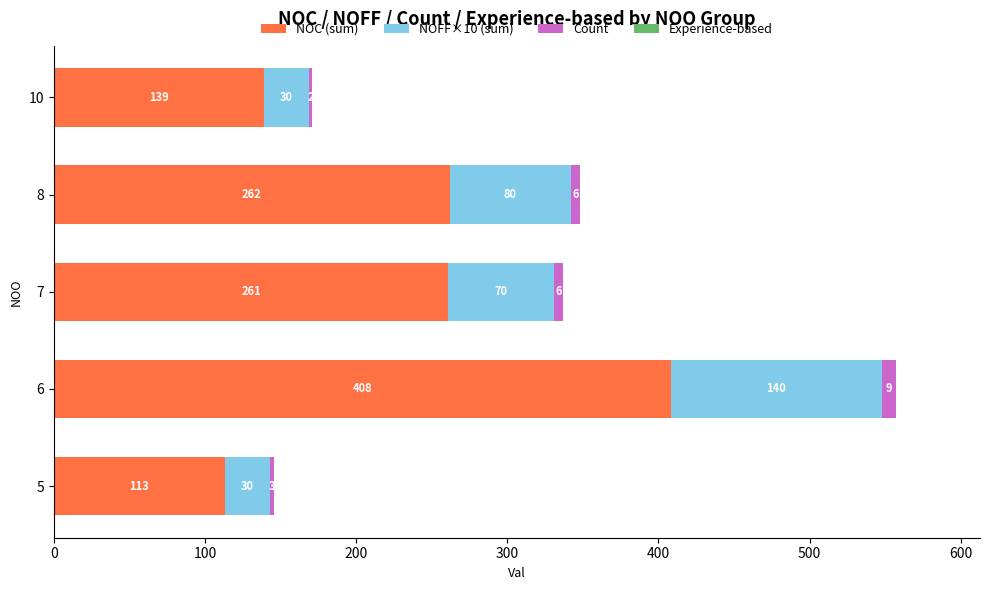

Rank the categories by NOC (sum) value from highest to lowest.

6, 8, 7, 10, 5